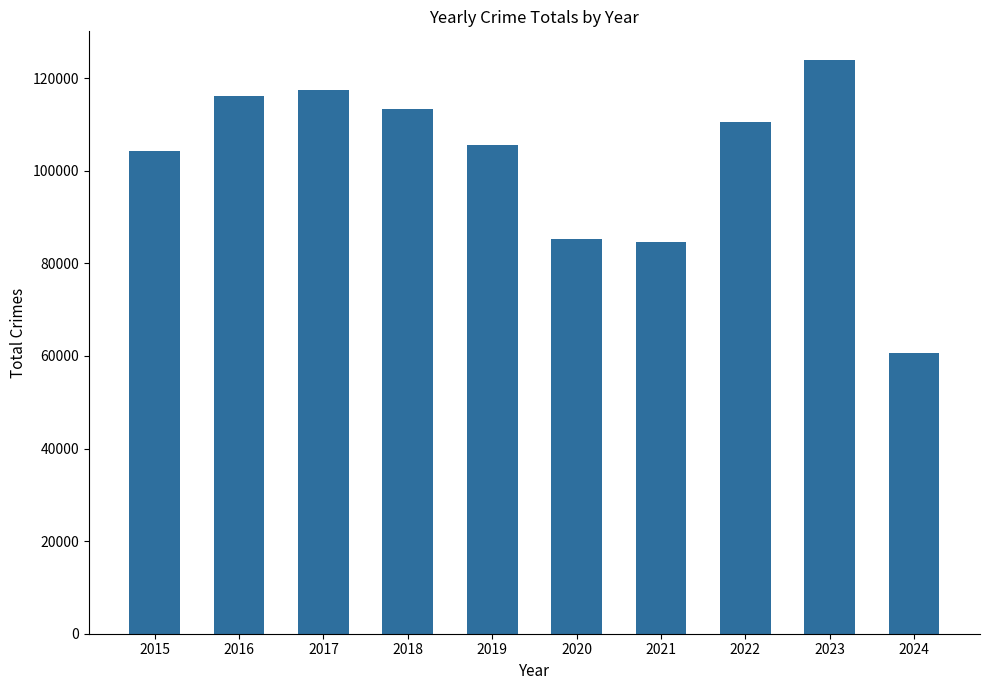

Reading right to left, extract all data points from this chart.

2024=60598	2023=123941	2022=110606	2021=84653	2020=85351	2019=105588	2018=113431	2017=117377	2016=116106	2015=104385